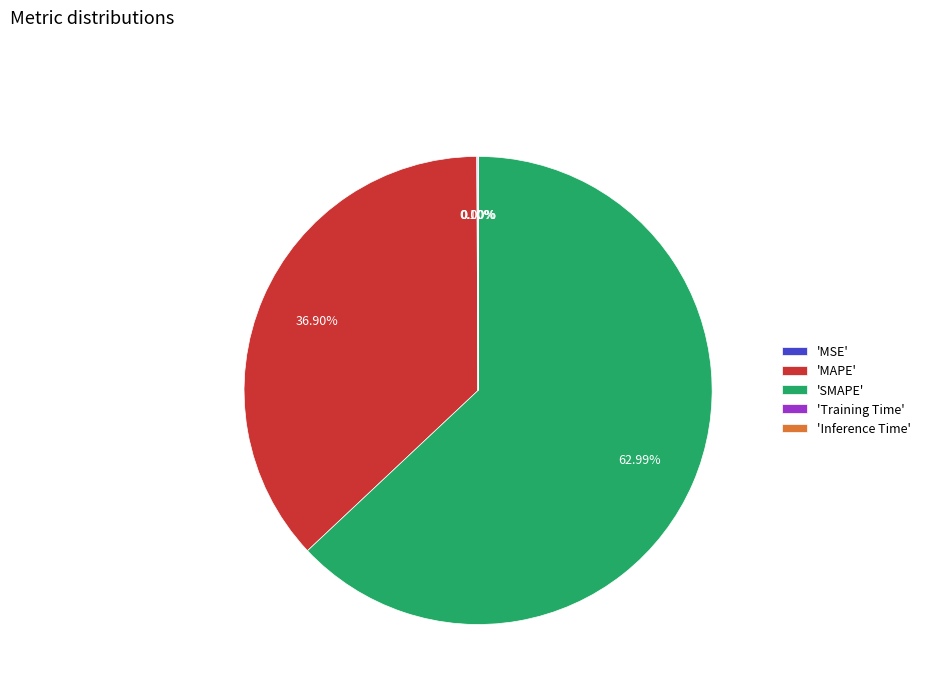

What is the largest slice in the pie chart?

'SMAPE'